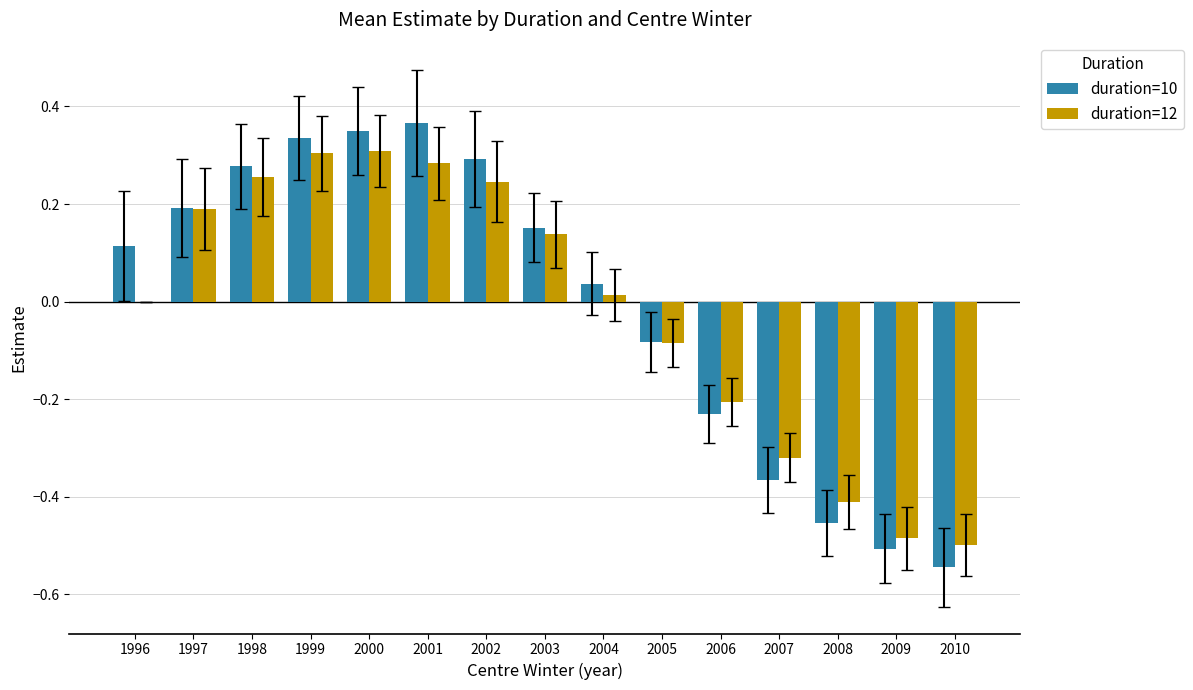

What are all the series names shown in the legend?

duration=10, duration=12